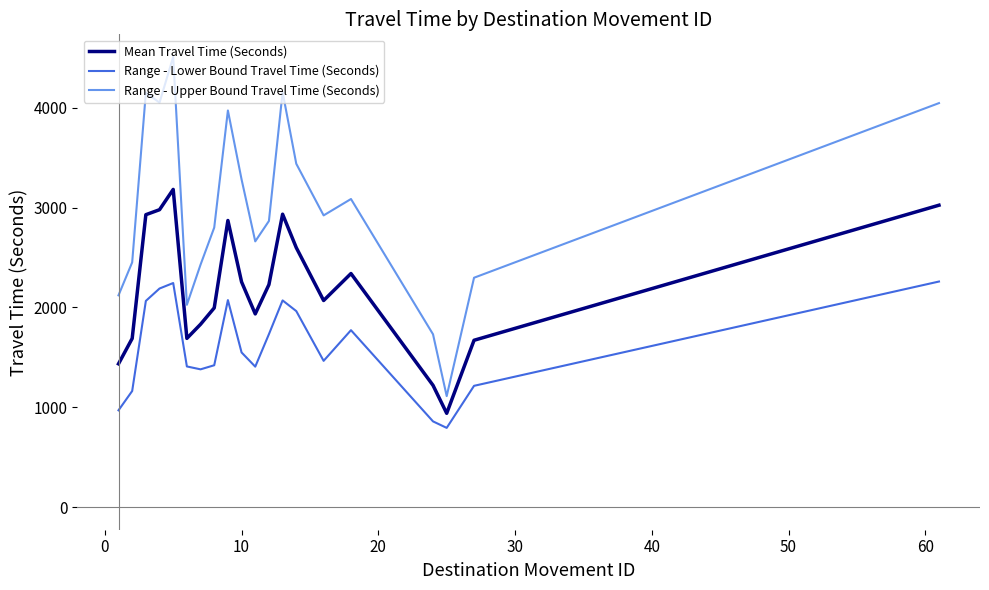

List the series in order of their overall mean, highest first.

Range - Upper Bound Travel Time (Seconds), Mean Travel Time (Seconds), Range - Lower Bound Travel Time (Seconds)